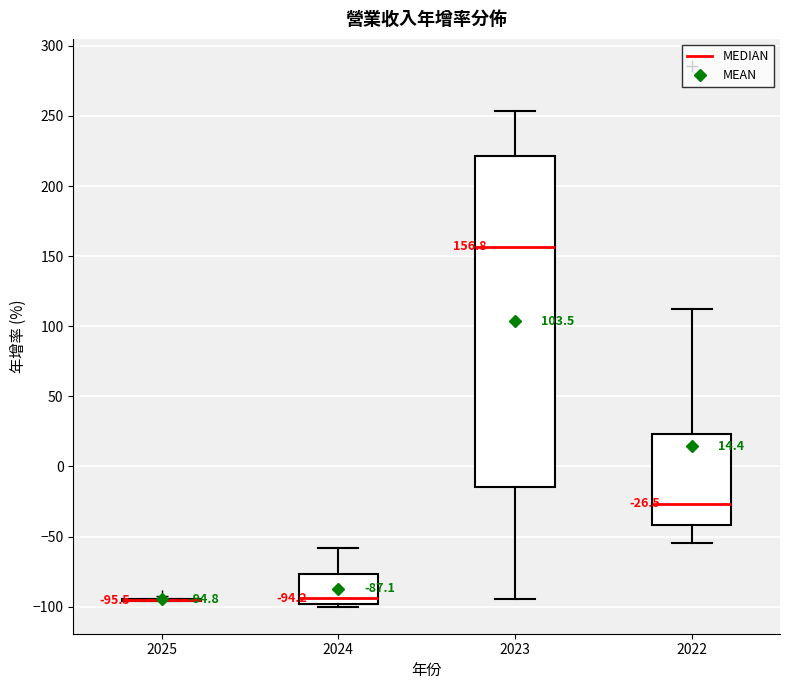

Which box is the tallest, from its lower edge to its upper edge?

2023